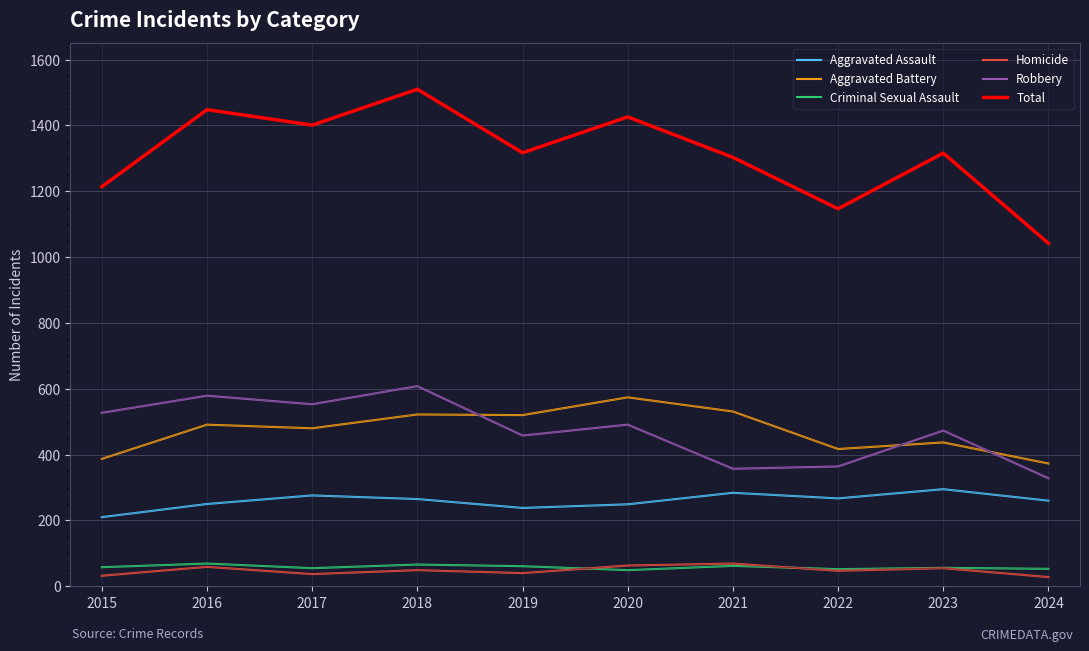

What is the difference between the maximum and second lowest values in the Homicide series?

37